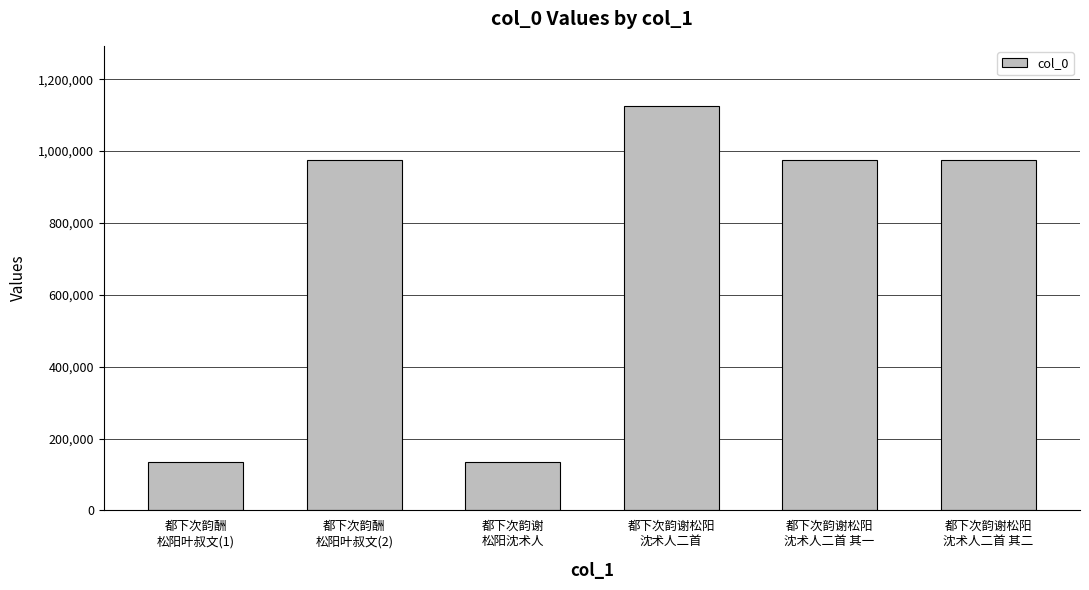

True or false: the data shows 133333 at 都下次韵谢
松阳沈术人.

True